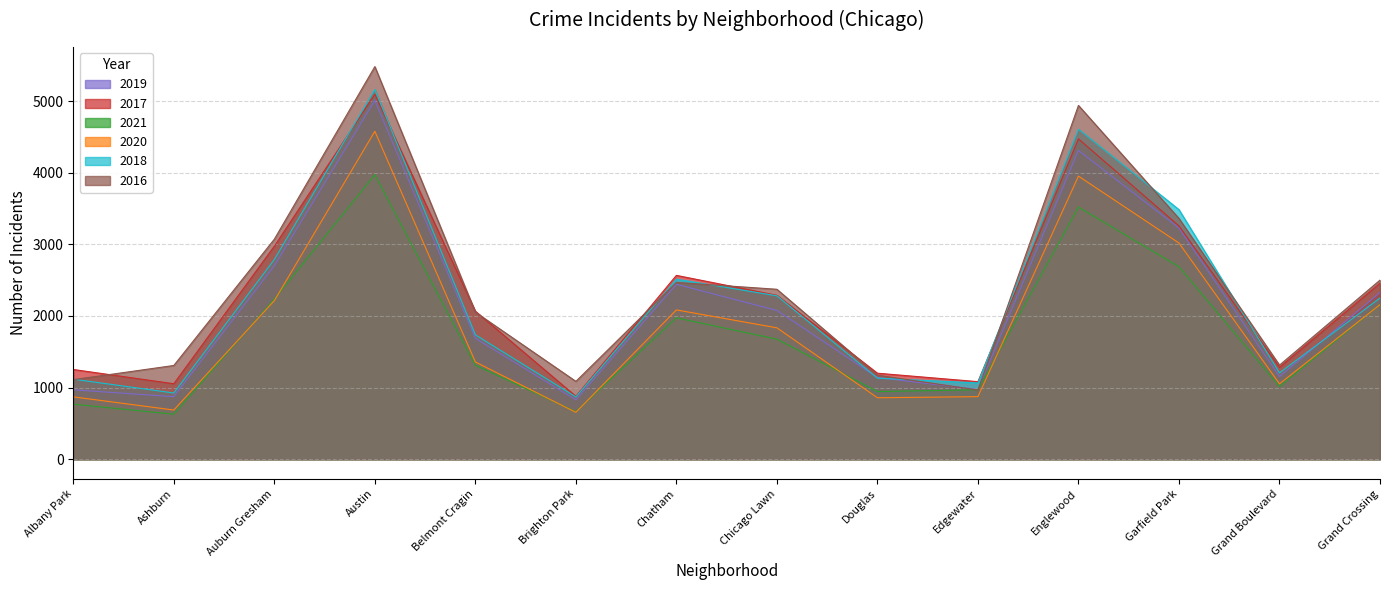

Which series has the largest total across all categories?

2016